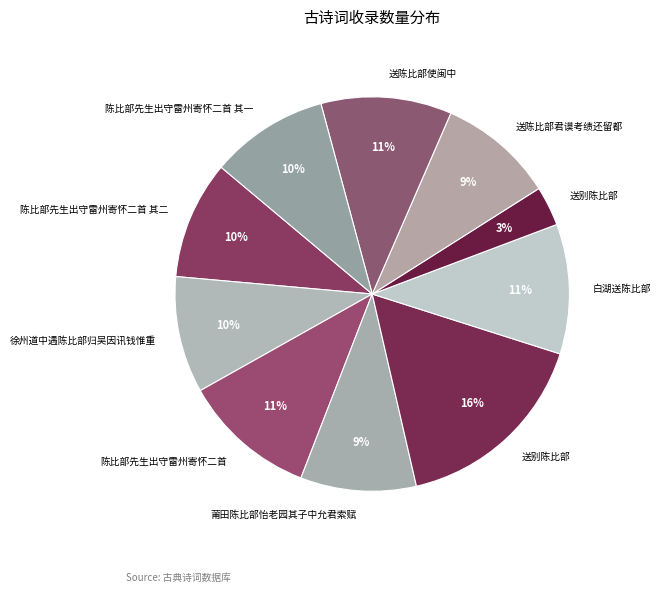

Which slice is the smallest?

送别陈比部